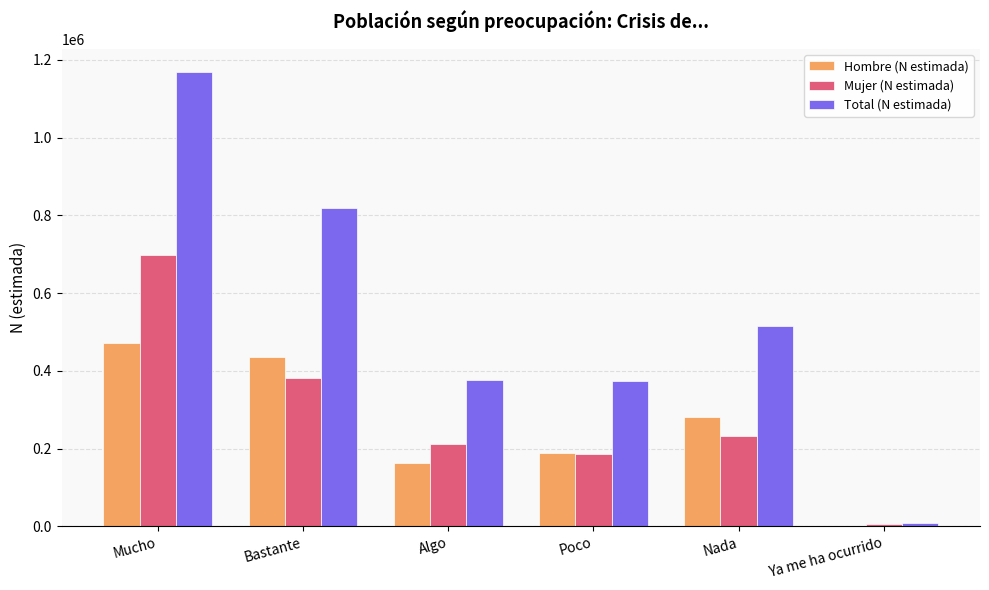

What is the maximum value shown in the chart?

1170258